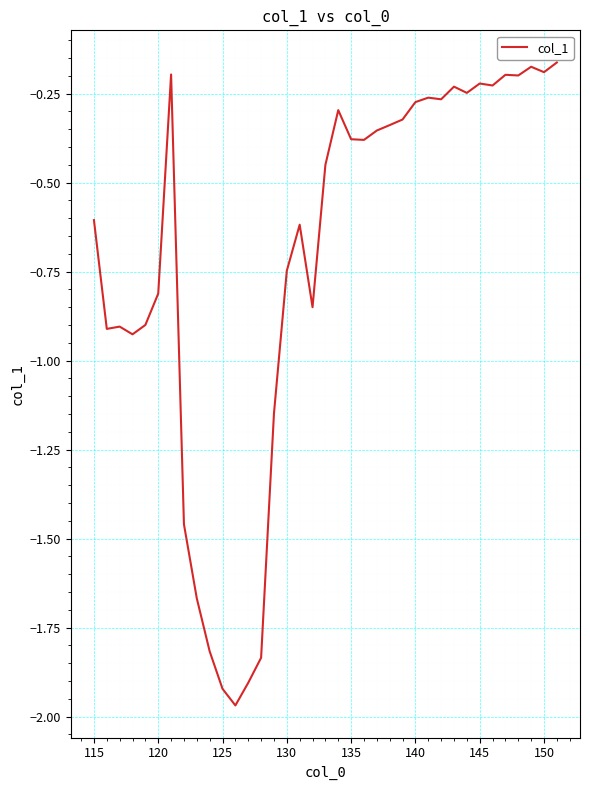

What is the difference between the maximum and minimum values?

1.8